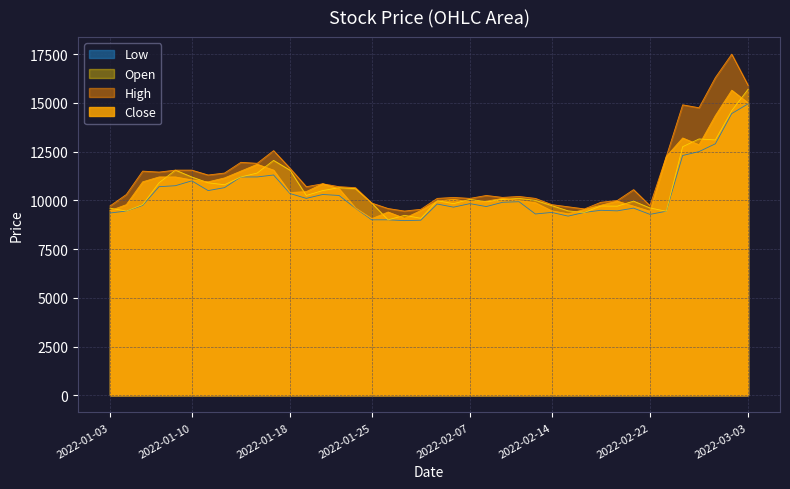

How many categories are shown in the chart?

40